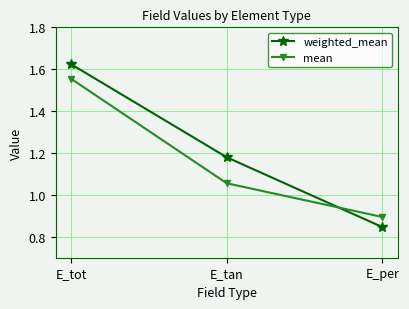

Is this an area chart (filled region under the line)?

No